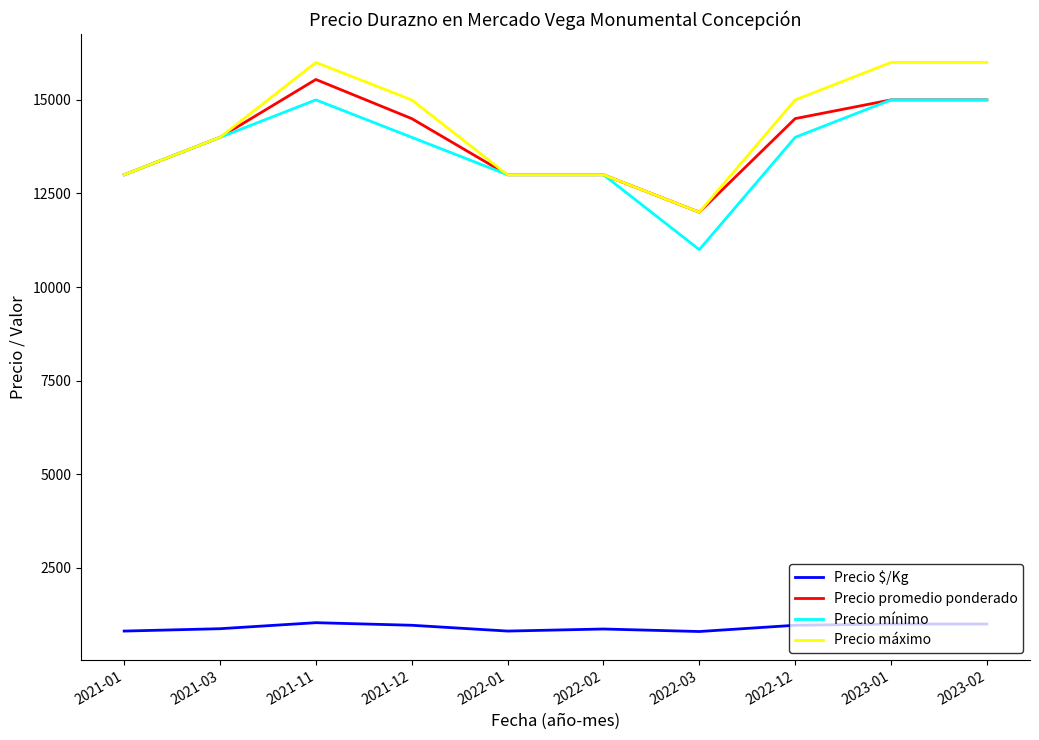

The Precio promedio ponderado series shows 12000 at 2022-03. True or false?

True